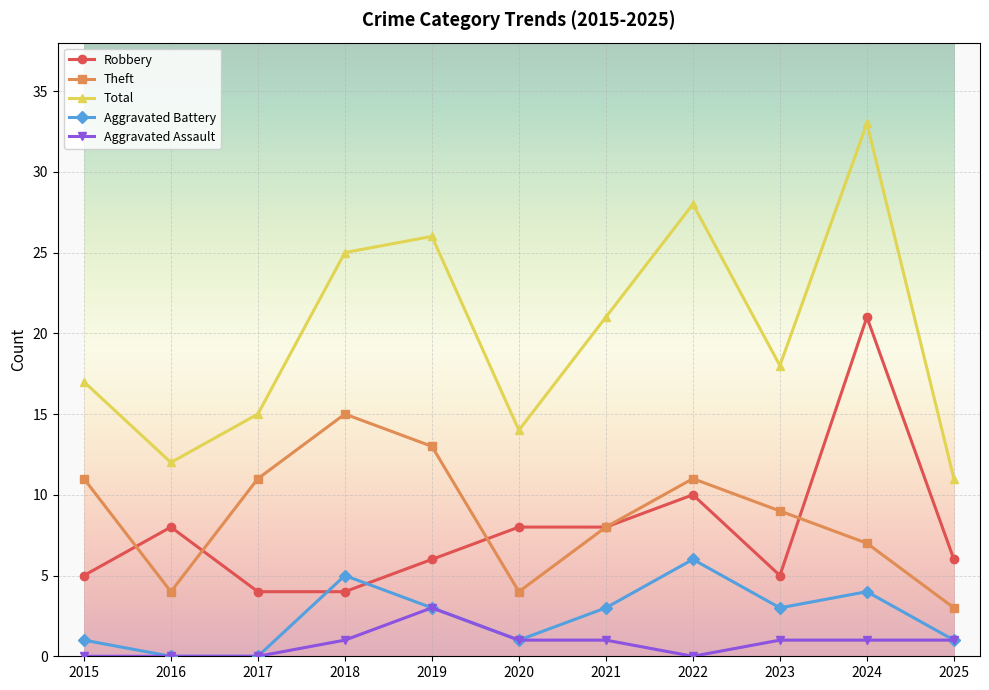

True or false: Theft has a value of 2 at 2020.

False